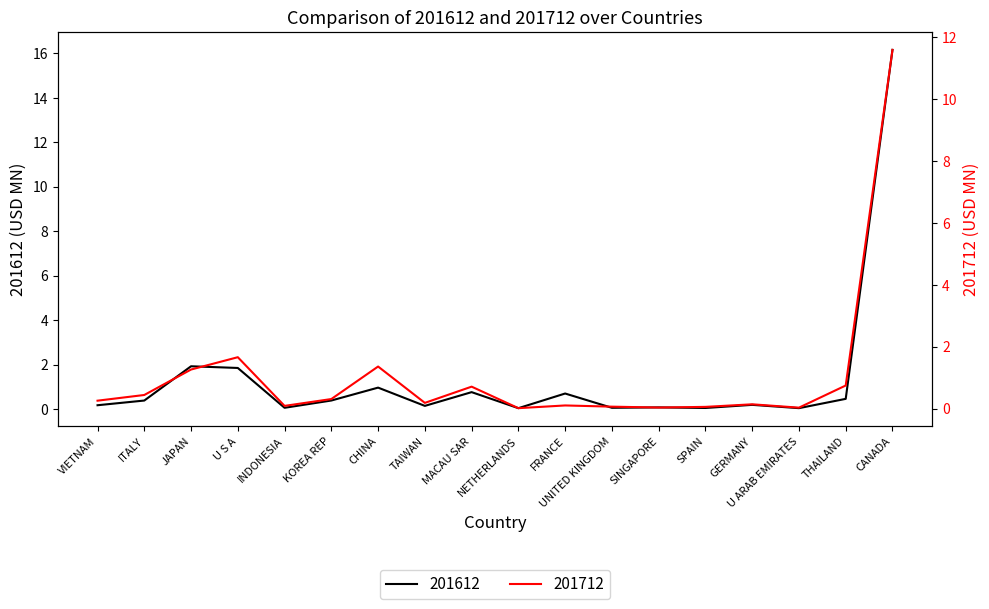

Does the chart display data point markers on the line(s)?

No